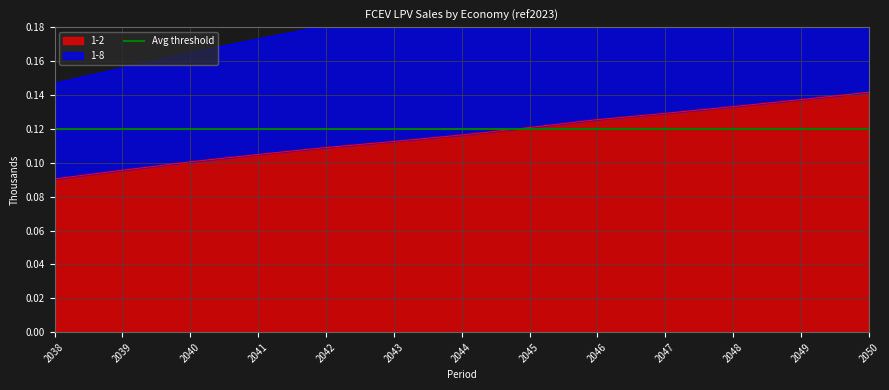

True or false: 1-2 and 1-8 cross at least once.

False